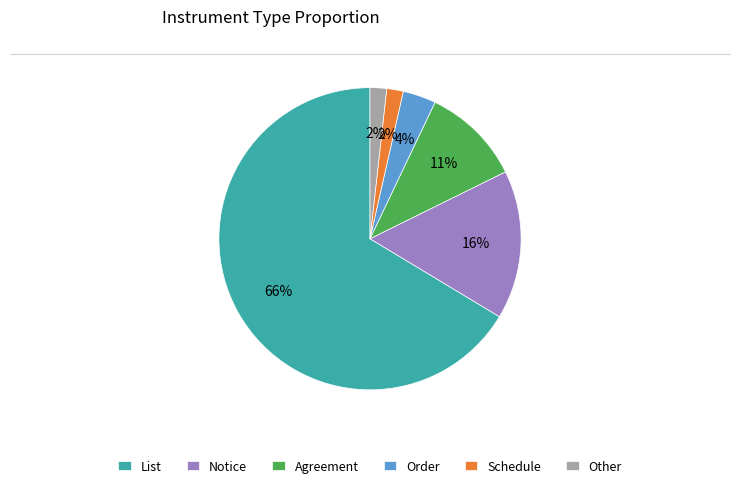

What percentage is the Agreement slice, to the nearest percent?

11%